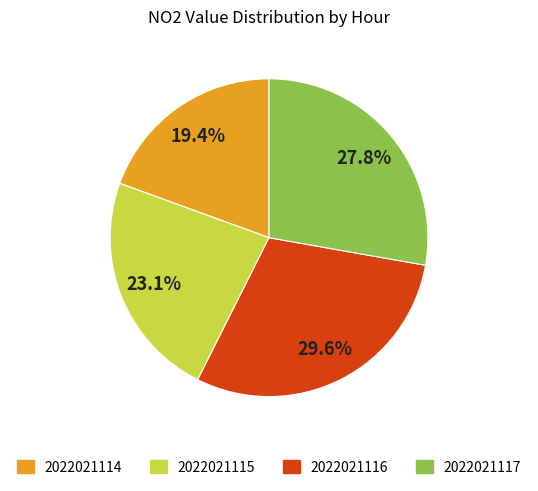

What percentage is NOT represented by 2022021116?

70.4%